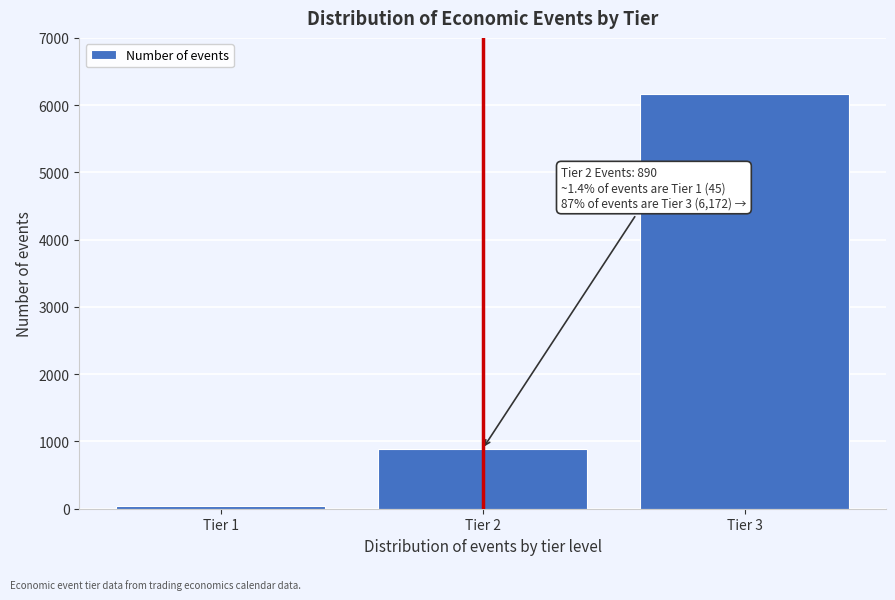

Reading left to right, extract all data points from this chart.

45	890	6172